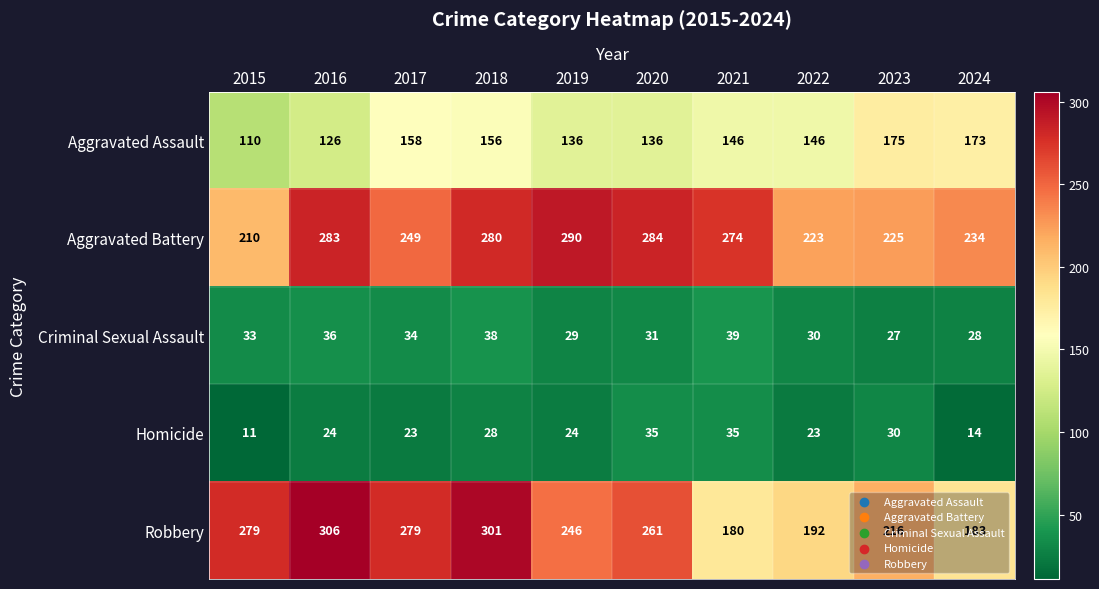

The Aggravated Assault series shows 110 at 2015. True or false?

True